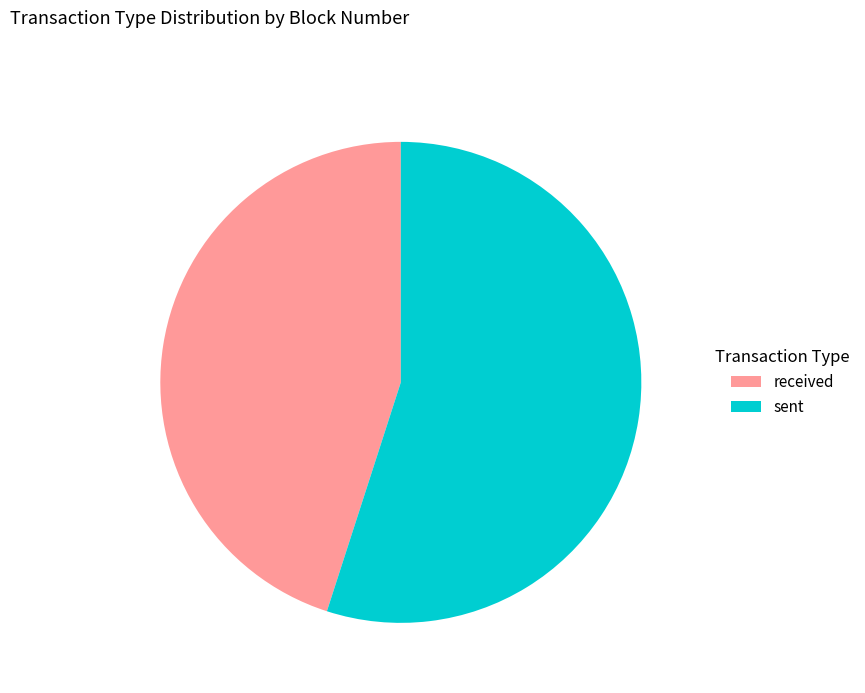

Does received represent more than half of the total?

No